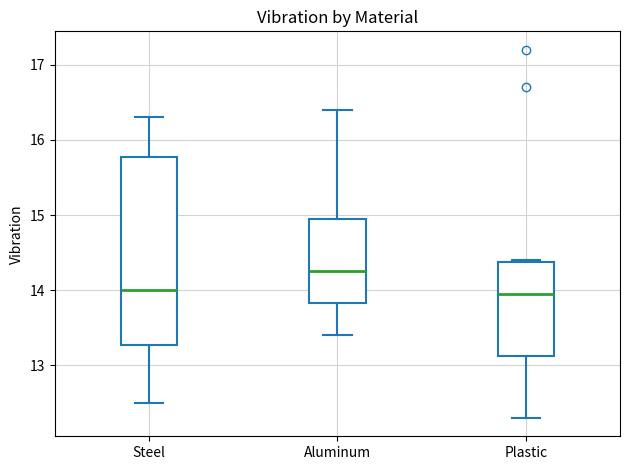

Reading left to right, read every box against the y-axis: the position of its median line, the range the box covers, and the ends of its whiskers. The values are not printed on the chart, so give them approximately, as read against the axis.

Steel: median 14.0, box 13.3 to 15.8, whiskers 12.5 to 16.3
Aluminum: median 14.3, box 13.8 to 15.0, whiskers 13.4 to 16.4
Plastic: median 14.0, box 13.1 to 14.4, whiskers 12.3 to 14.4